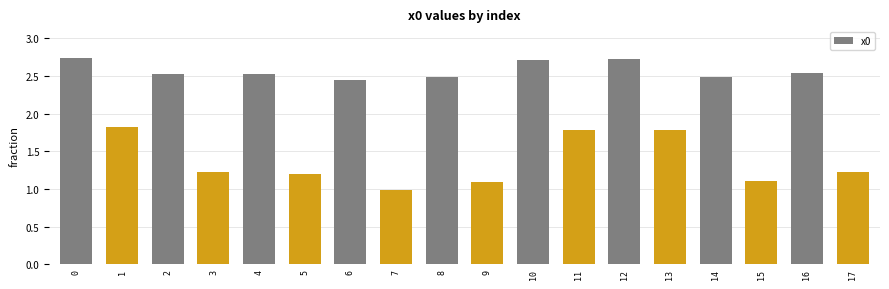

Count the number of data series in this chart.

1